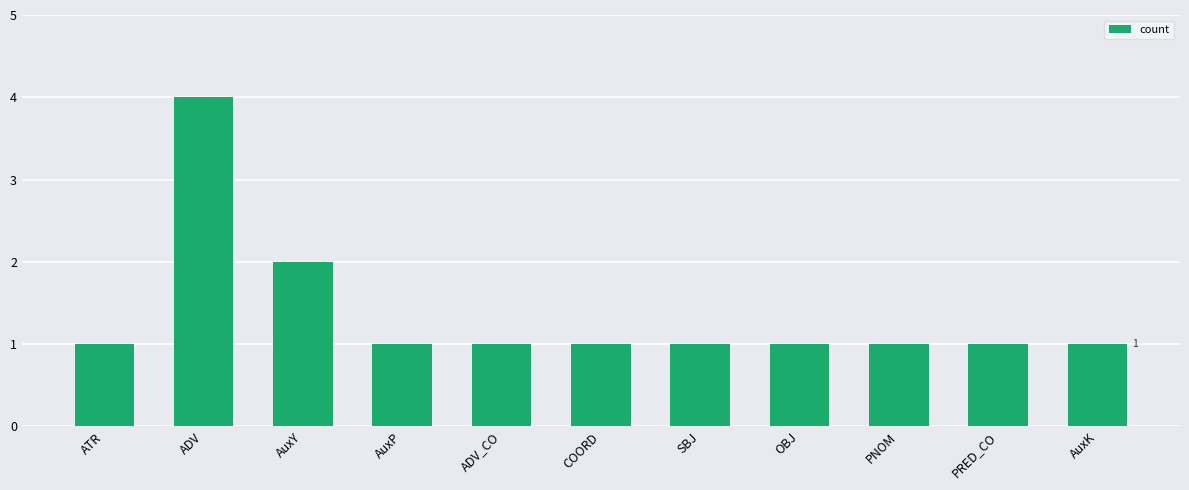

The chart shows a value of 2 at AuxY. True or false?

True